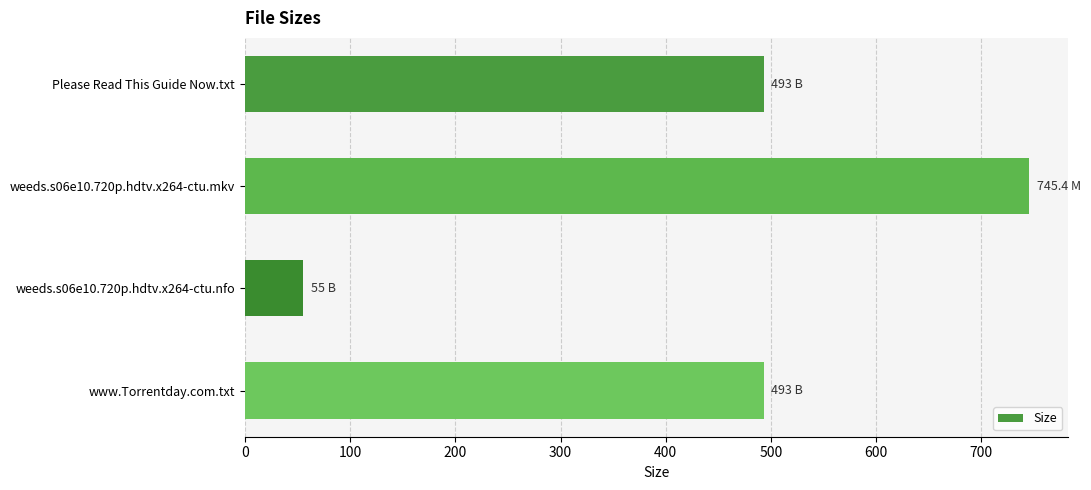

Reading top to bottom, extract all data points from this chart.

493.0	745.4	55.0	493.0